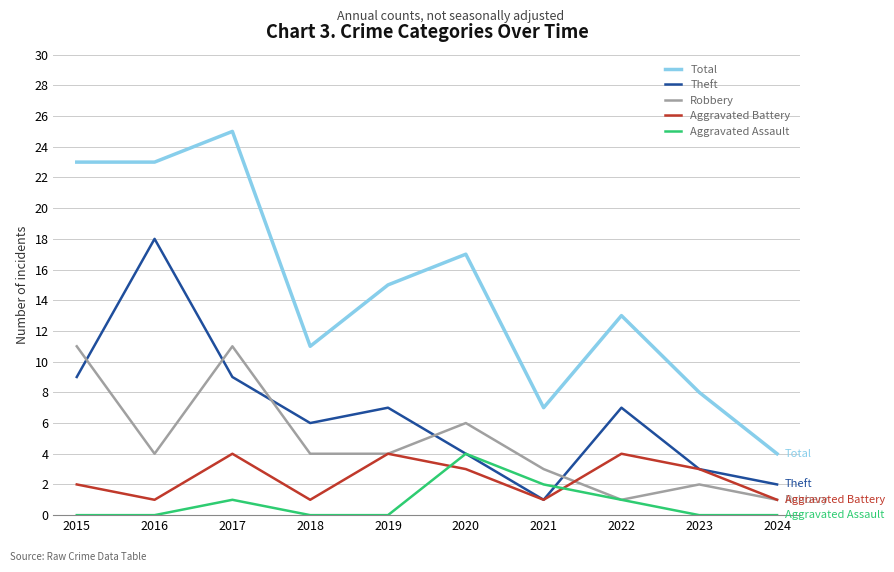

Count the number of categories in the chart.

10